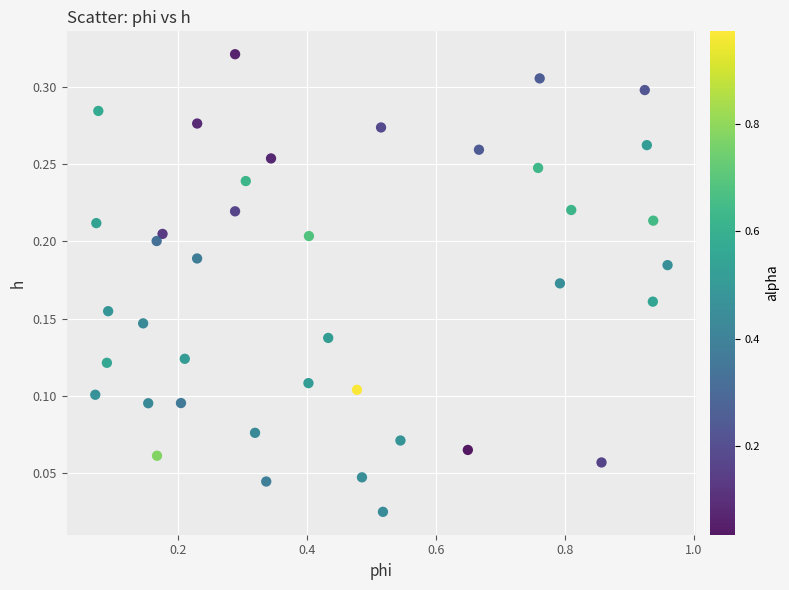

What is the range of X values (max minus min)?

0.9